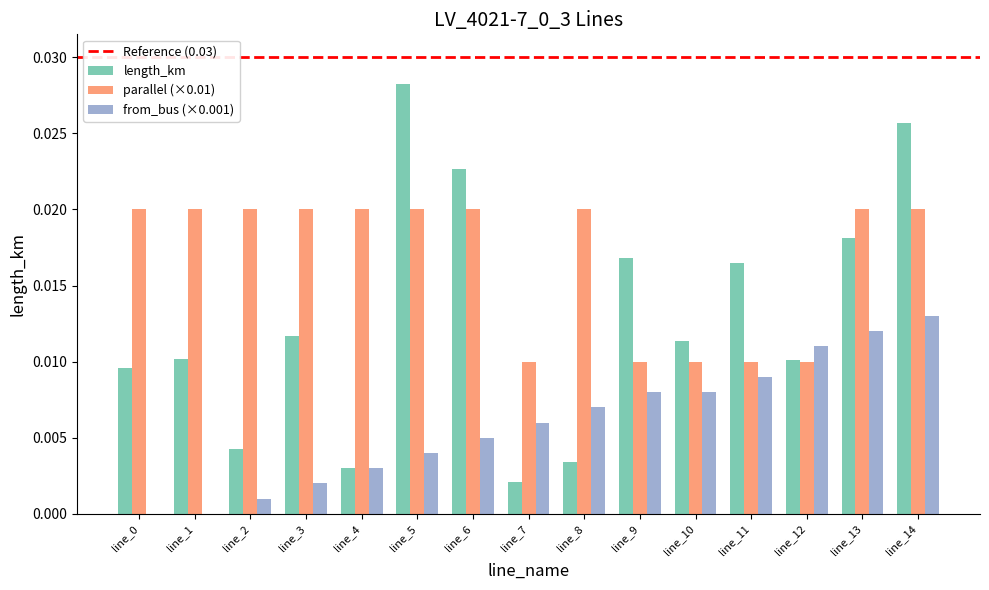

Which series has the widest spread of values?

length_km